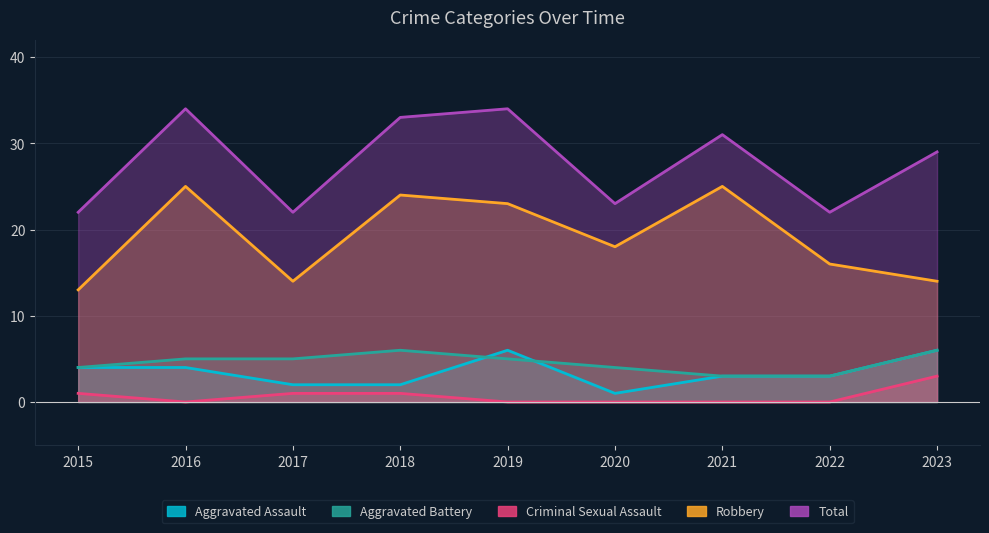

List the series in order of their peak value, lowest first.

Criminal Sexual Assault, Aggravated Assault, Aggravated Battery, Robbery, Total